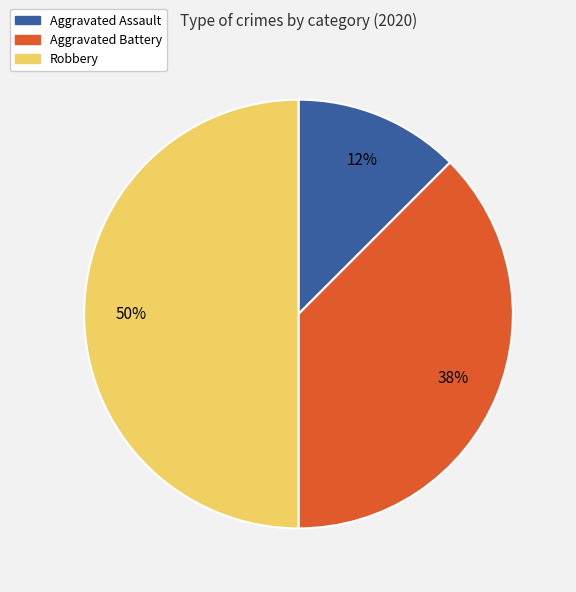

To the nearest percent, what is the average slice percentage?

33%